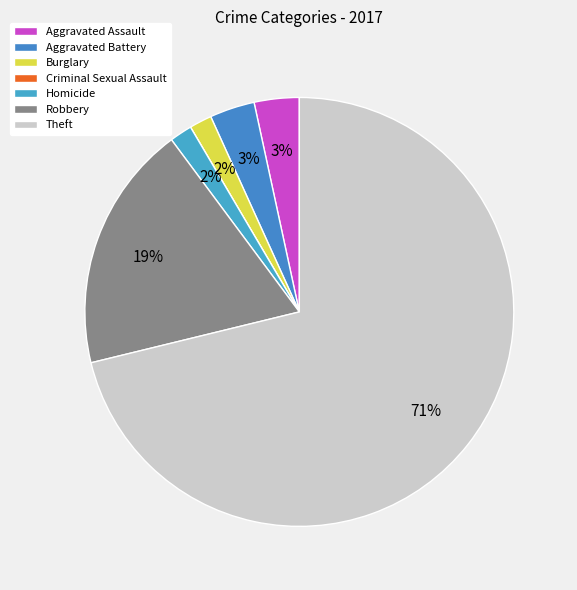

Which slice is the smallest?

Criminal Sexual Assault